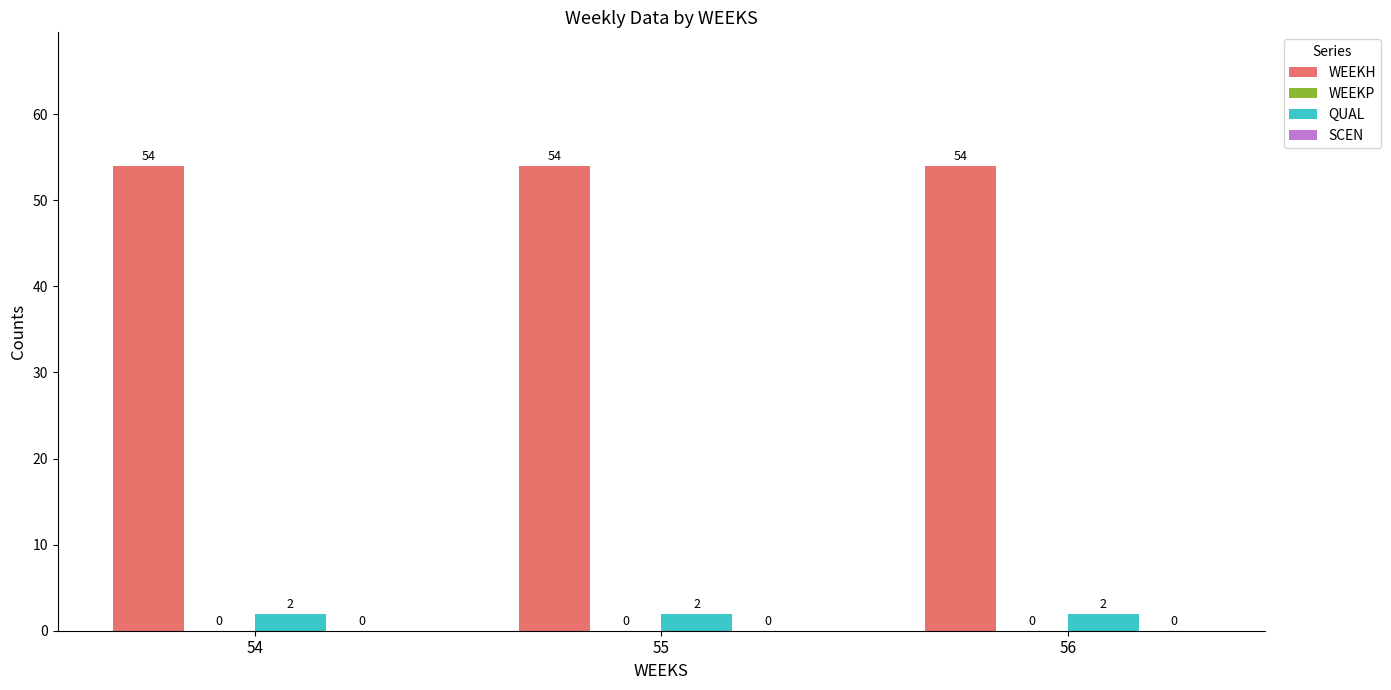

What is the spread (max minus min) of values at 55?

52